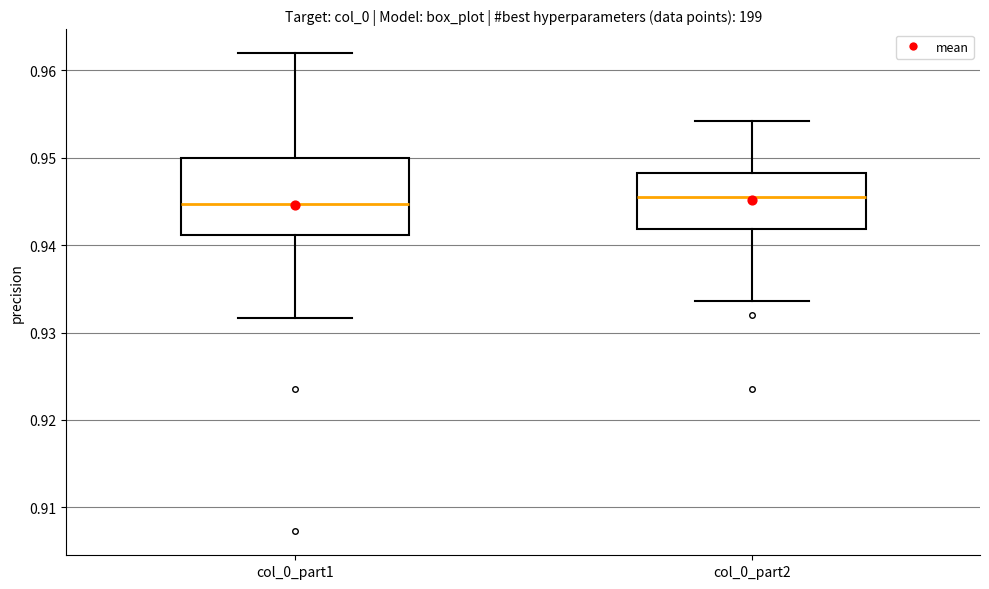

Where is the lower edge of the box for col_0_part2 on the y-axis? The values are not printed on the chart, so give them approximately, as read against the axis.

0.942